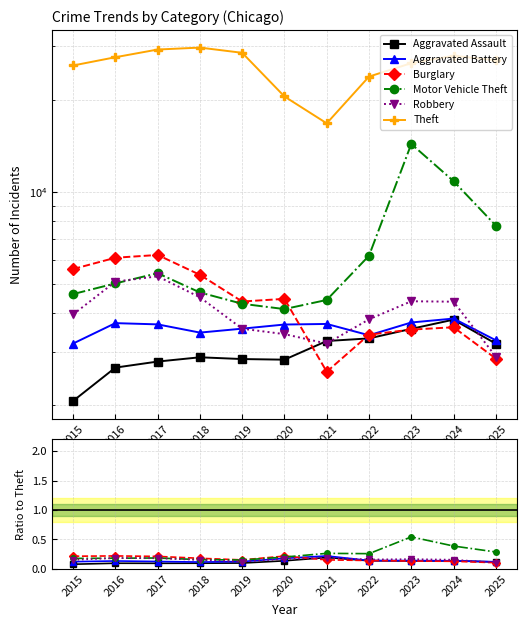

What is the maximum value for Aggravated Battery?

0.2